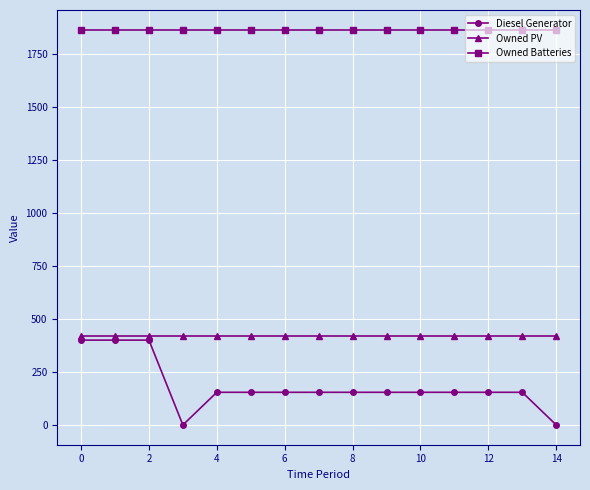

Rank the series by their maximum value, from highest to lowest.

Owned Batteries, Owned PV, Diesel Generator